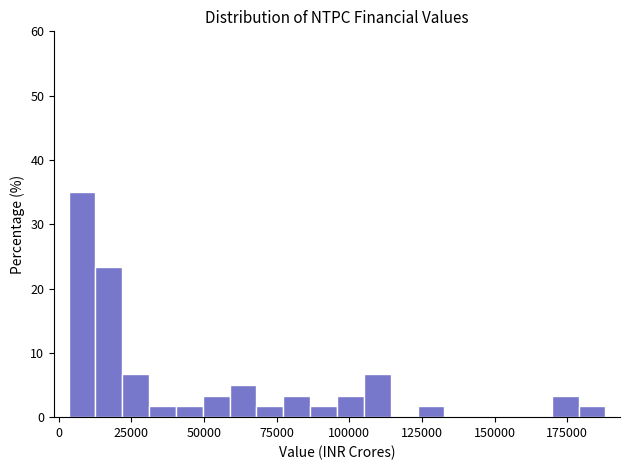

Around what value on the x-axis is the tallest bar? Give the approximate position of its centre, as read against the axis.

10000